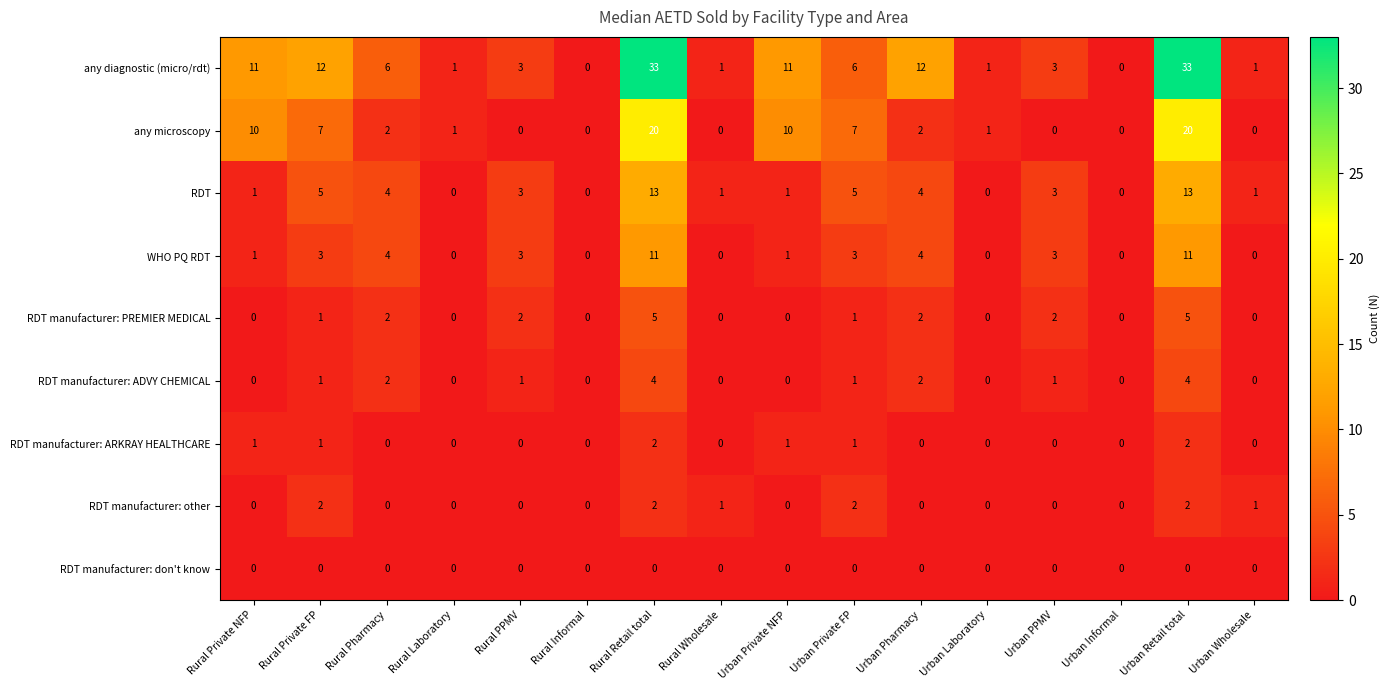

How many series are shown in this chart?

9